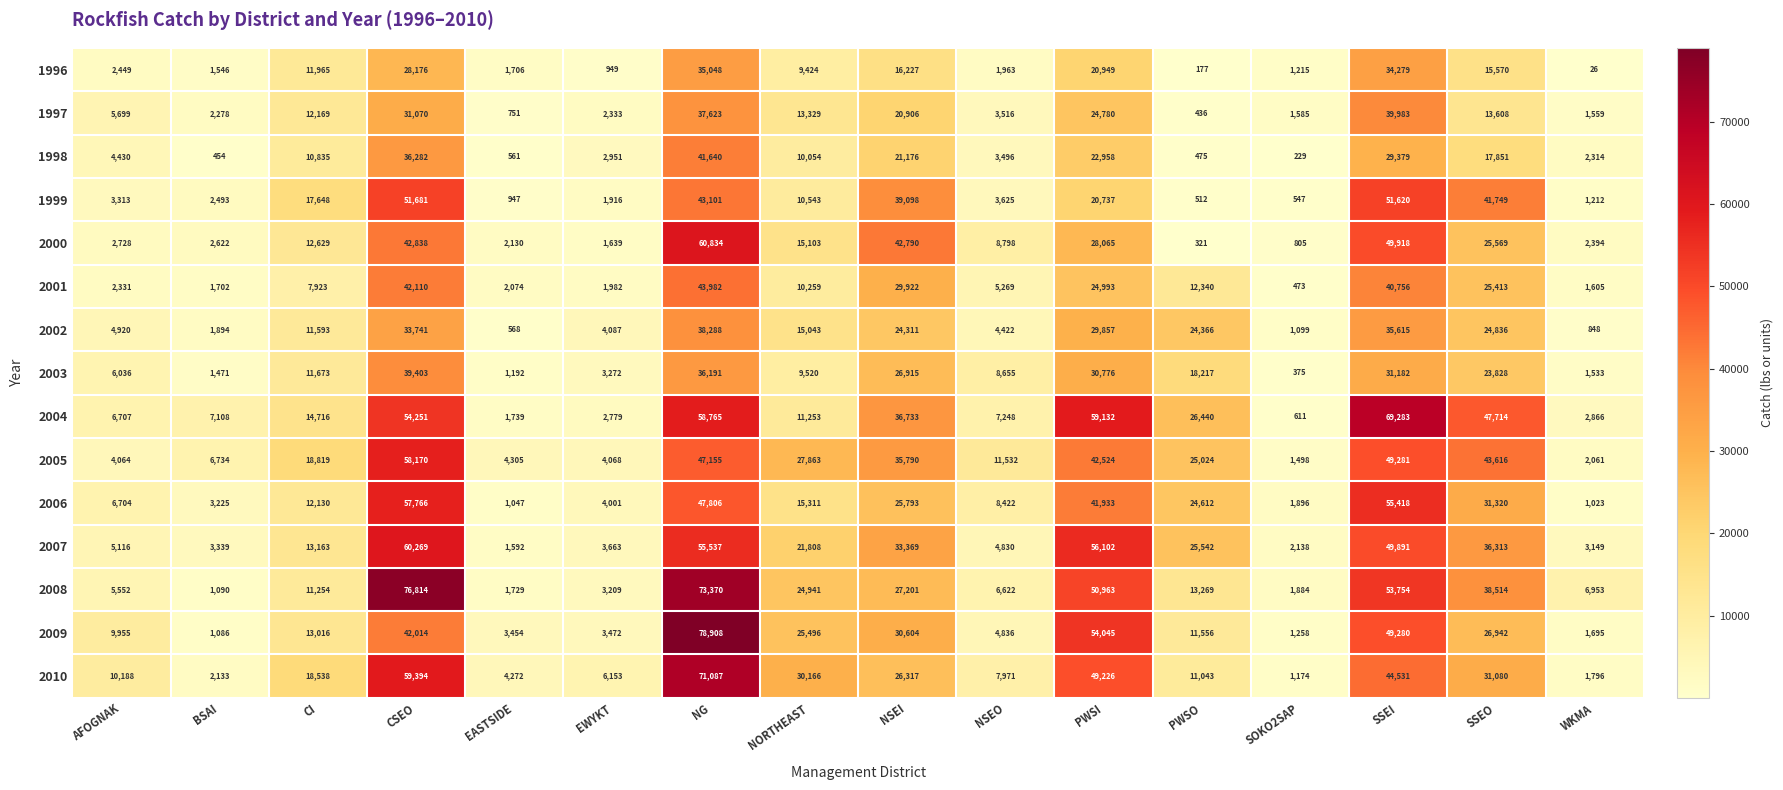

The value of 1996 at NSEO is 529. True or false?

False